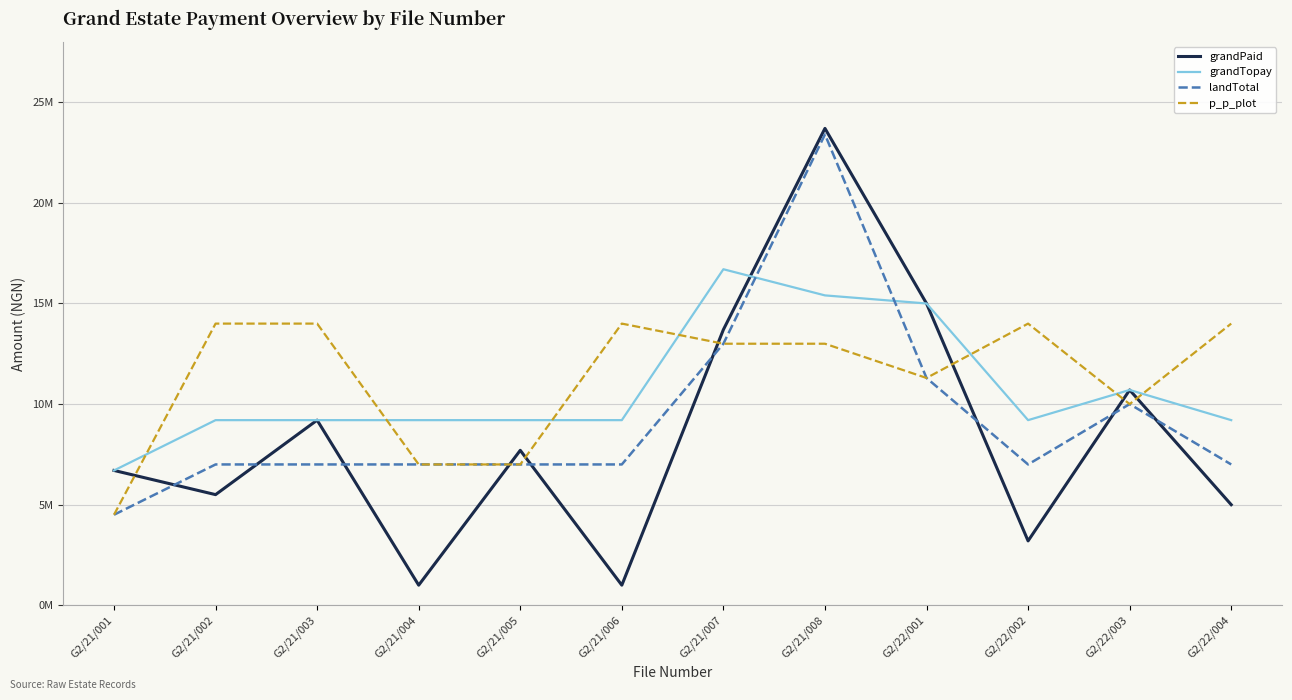

Rank the categories by p_p_plot value from highest to lowest.

G2/21/002, G2/21/003, G2/21/006, G2/22/002, G2/22/004, G2/21/007, G2/21/008, G2/22/001, G2/22/003, G2/21/004, G2/21/005, G2/21/001